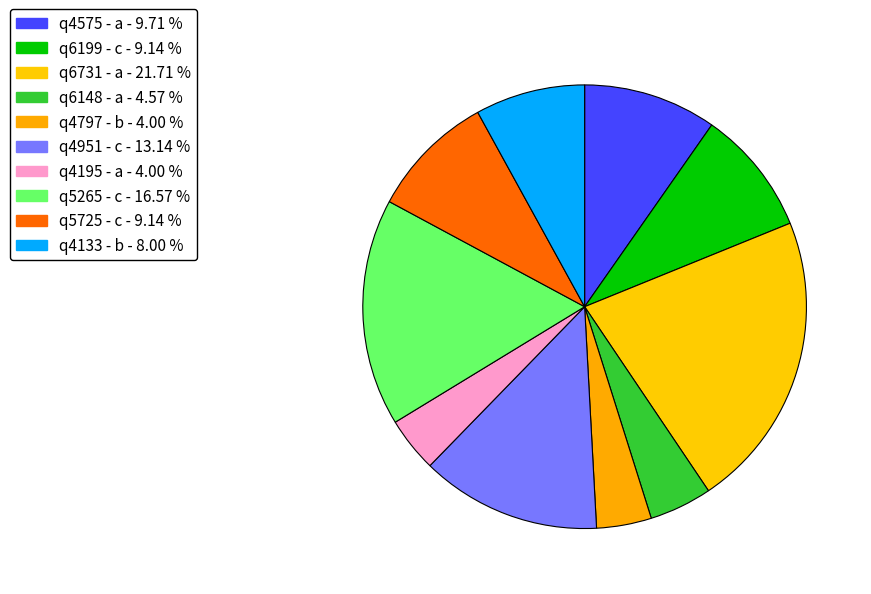

What is the largest slice in the pie chart?

q6731 - a